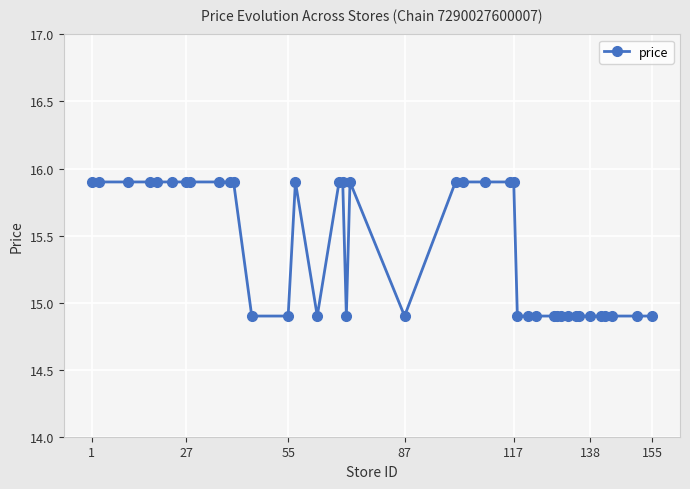

What is the average value?

15.4